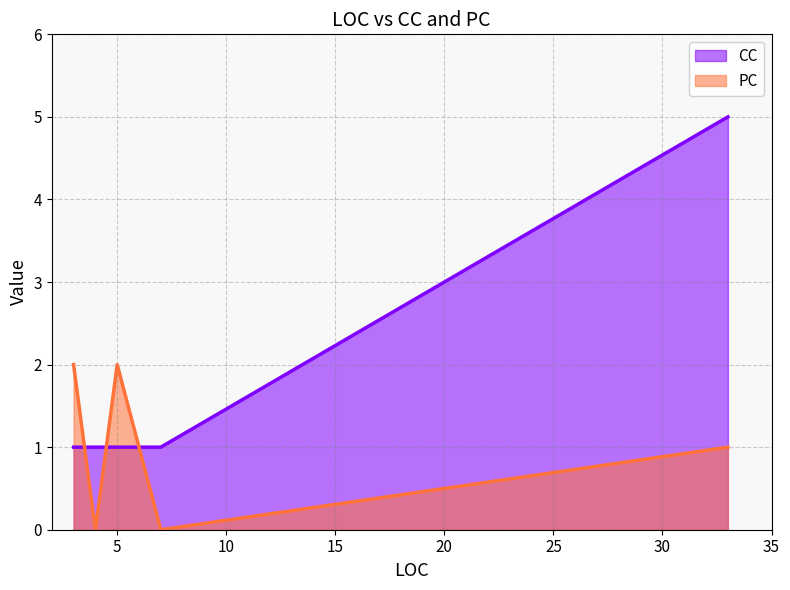

What is the sum of all CC values?

9